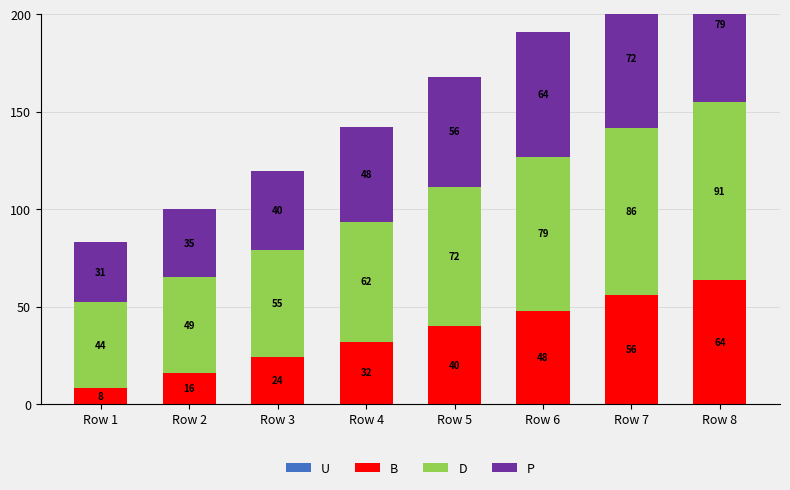

Which has a higher value, Row 8 or Row 1?

Row 8